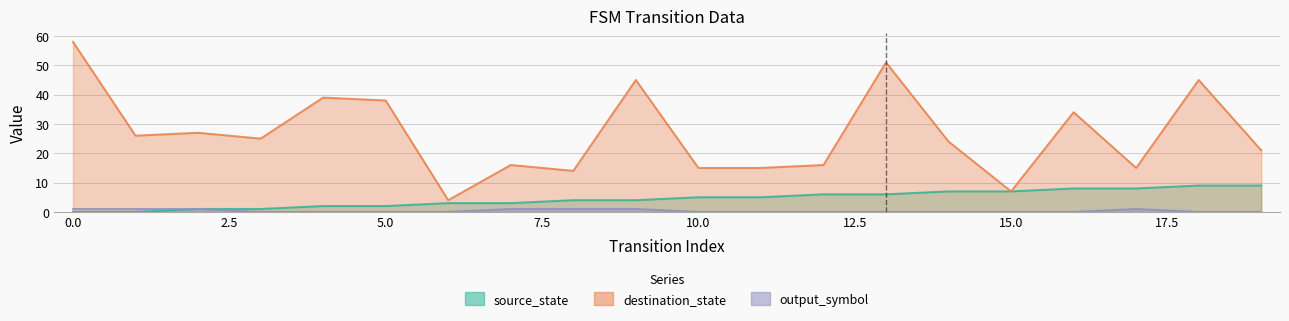

Reading left to right, extract all data points from this chart.

source_state: 0=0	1=0	2=1	3=1	4=2	5=2	6=3	7=3	8=4	9=4	10=5	11=5	12=6	13=6	14=7	15=7	16=8	17=8	18=9	19=9
destination_state: 0=58	1=26	2=27	3=25	4=39	5=38	6=4	7=16	8=14	9=45	10=15	11=15	12=16	13=51	14=24	15=7	16=34	17=15	18=45	19=21
output_symbol: 0=1	1=1	2=1	3=0	4=0	5=0	6=0	7=1	8=1	9=1	10=0	11=0	12=0	13=0	14=0	15=0	16=0	17=1	18=0	19=0